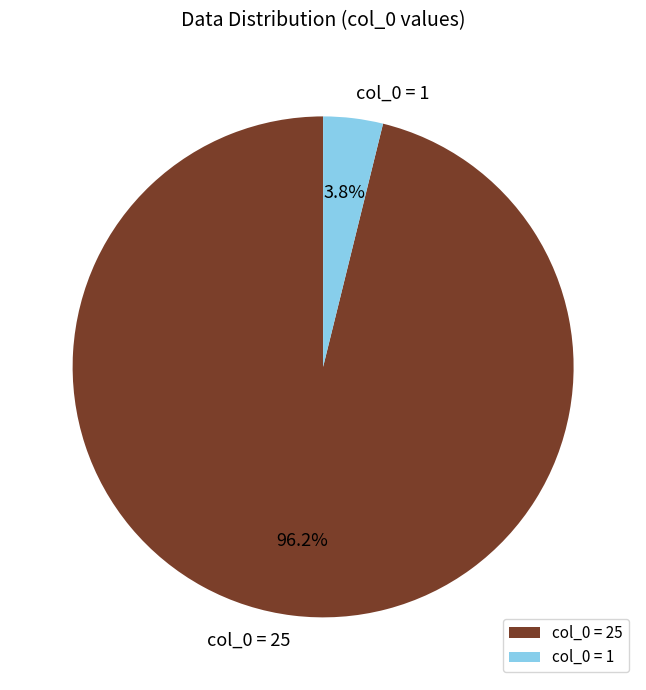

What is the largest slice in the pie chart?

col_0 = 25